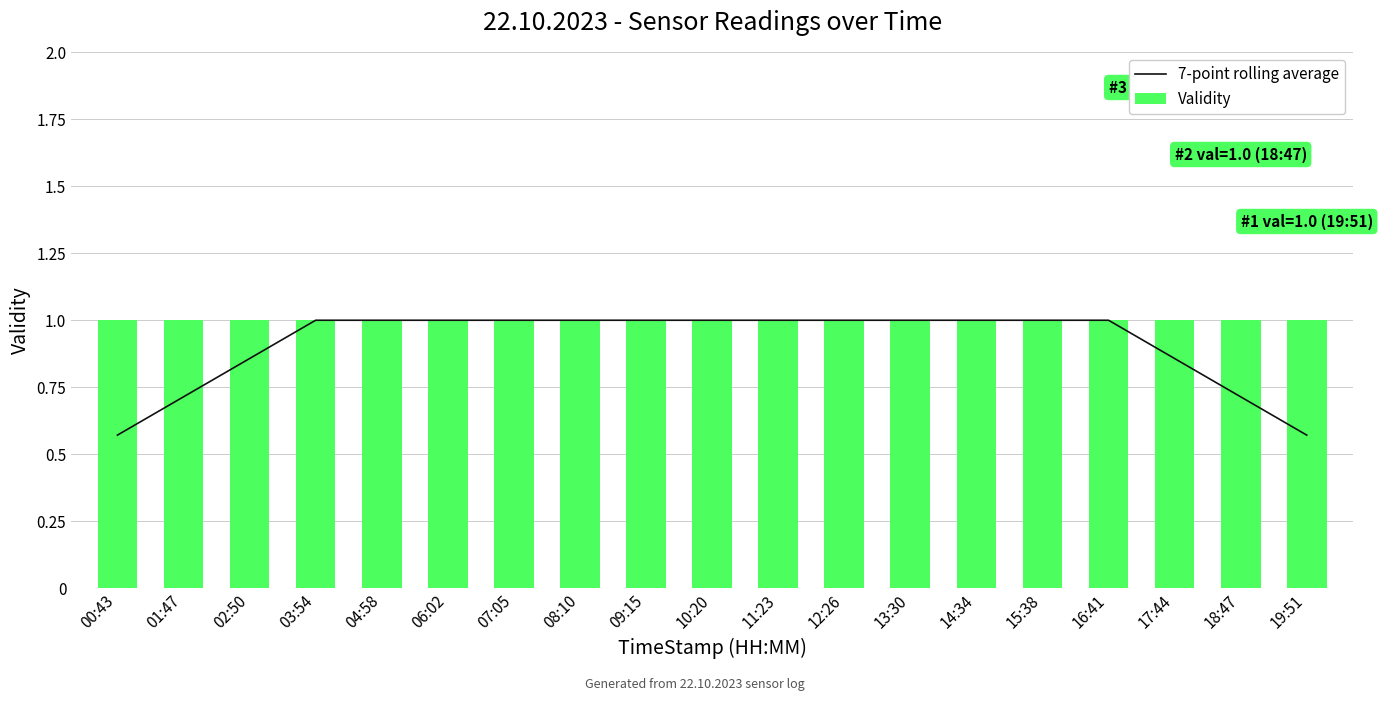

At which label does Validity reach its minimum?

00:43